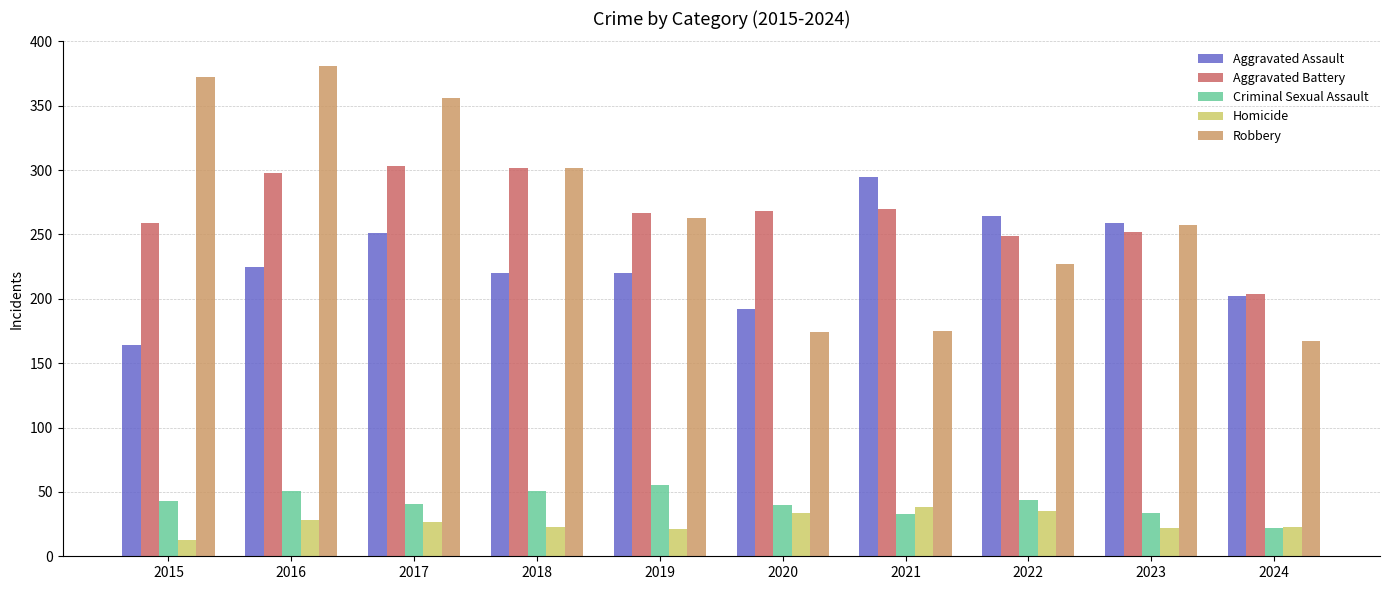

What is the difference between the Criminal Sexual Assault values at 2022 and 2015?

1